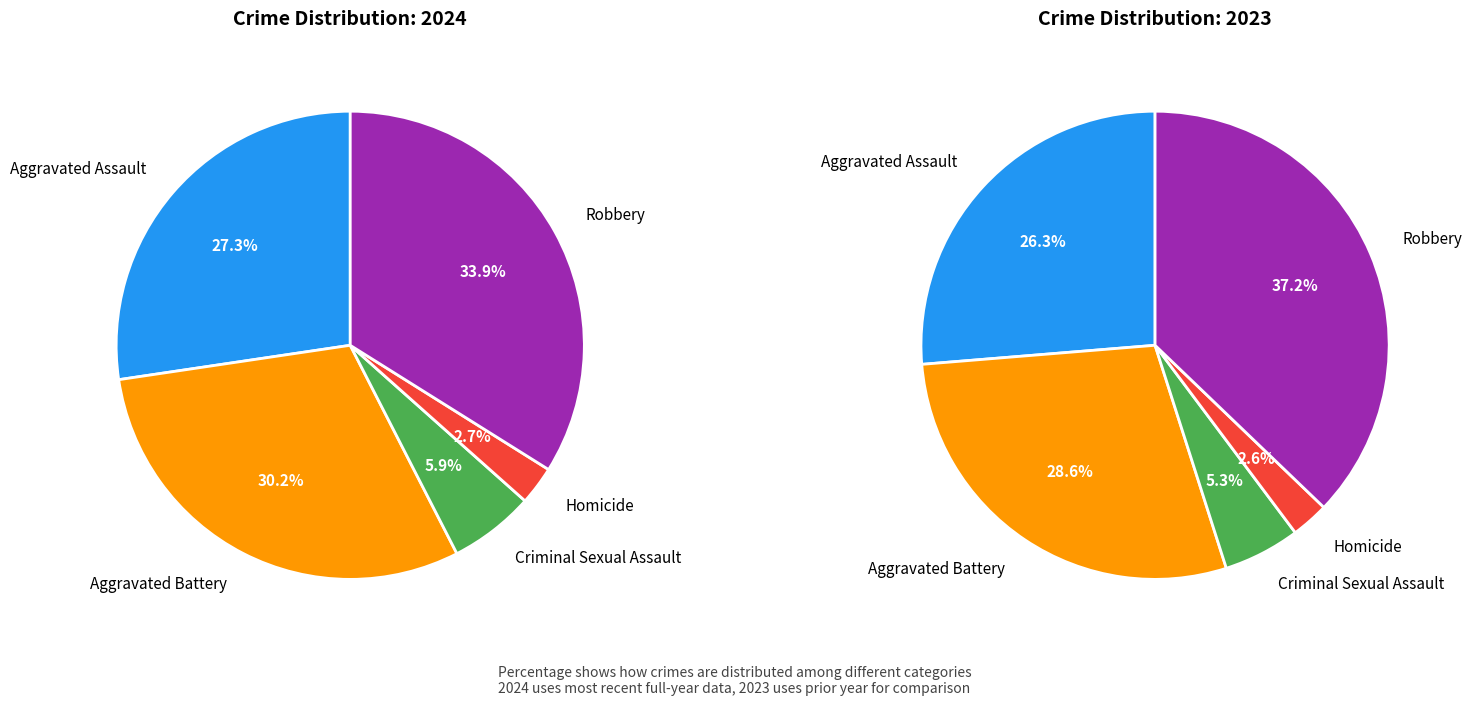

To the nearest percent, what is the average slice percentage?

20%